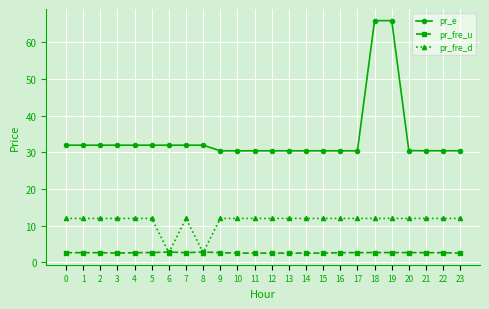

What are all the series names shown in the legend?

pr_e, pr_fre_u, pr_fre_d